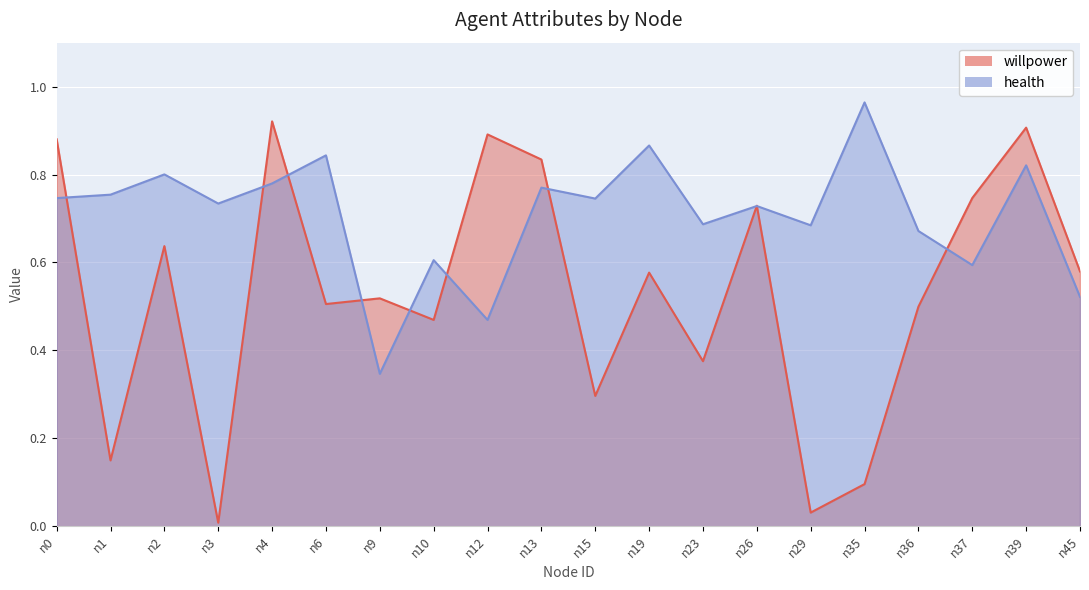

Between n12 and n15, which is larger?

n12